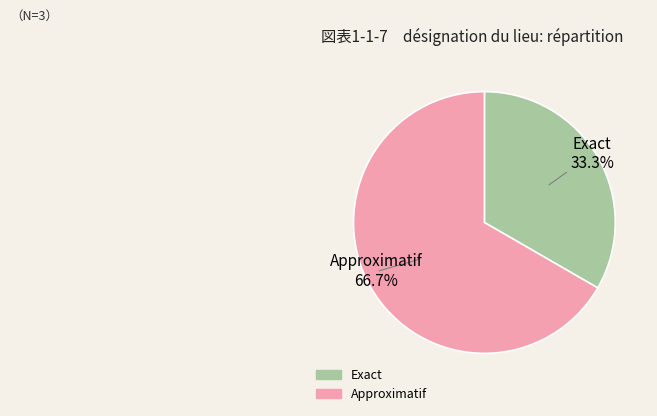

What is the ratio of the value at Exact to the value at Approximatif?

0.5